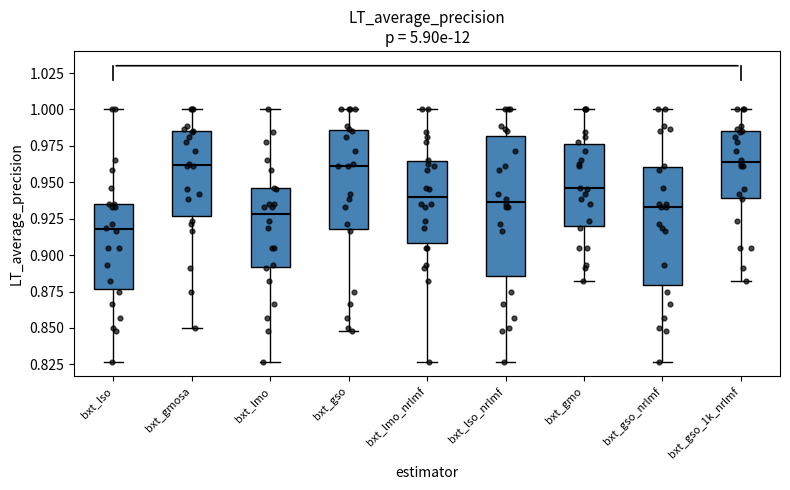

Reading left to right, read every box against the y-axis: the position of its median line, the range the box covers, and the ends of its whiskers. The values are not printed on the chart, so give them approximately, as read against the axis.

bxt_lso: median 0.920, box 0.875 to 0.935, whiskers 0.825 to 1.000
bxt_gmosa: median 0.960, box 0.925 to 0.985, whiskers 0.850 to 1.000
bxt_lmo: median 0.930, box 0.890 to 0.945, whiskers 0.825 to 1.000
bxt_gso: median 0.960, box 0.920 to 0.985, whiskers 0.850 to 1.000
bxt_lmo_nrlmf: median 0.940, box 0.910 to 0.965, whiskers 0.825 to 1.000
bxt_lso_nrlmf: median 0.935, box 0.885 to 0.980, whiskers 0.825 to 1.000
bxt_gmo: median 0.945, box 0.920 to 0.975, whiskers 0.880 to 1.000
bxt_gso_nrlmf: median 0.935, box 0.880 to 0.960, whiskers 0.825 to 1.000
bxt_gso_1k_nrlmf: median 0.965, box 0.940 to 0.985, whiskers 0.880 to 1.000